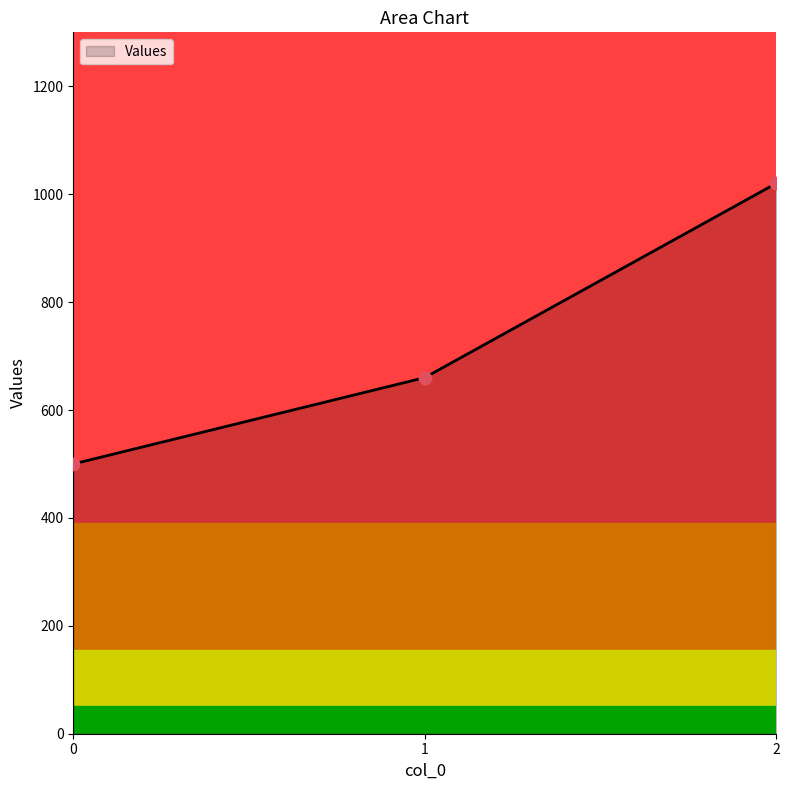

Between 2 and 1, which is larger?

2